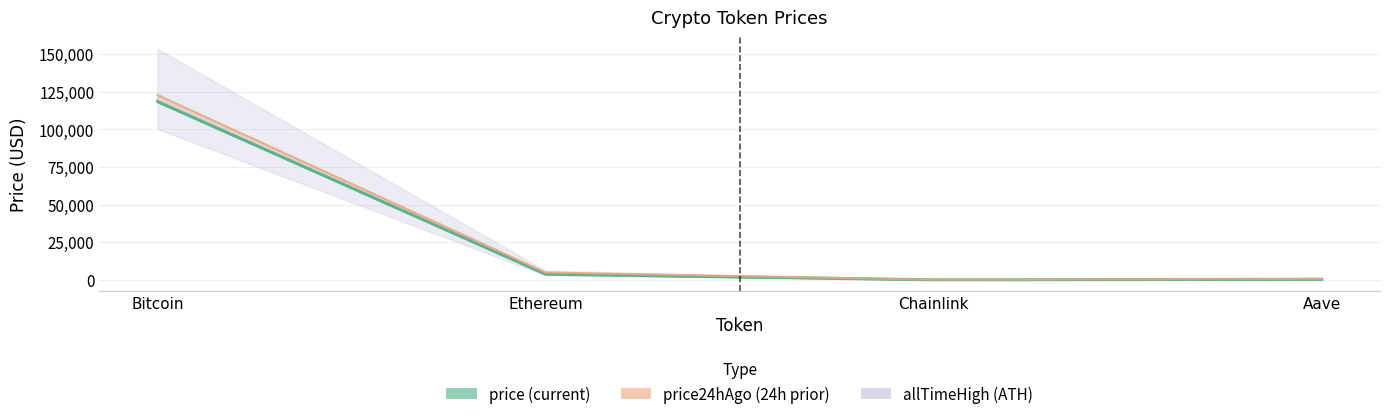

What is the average value of the price24hAgo series?

32107.7